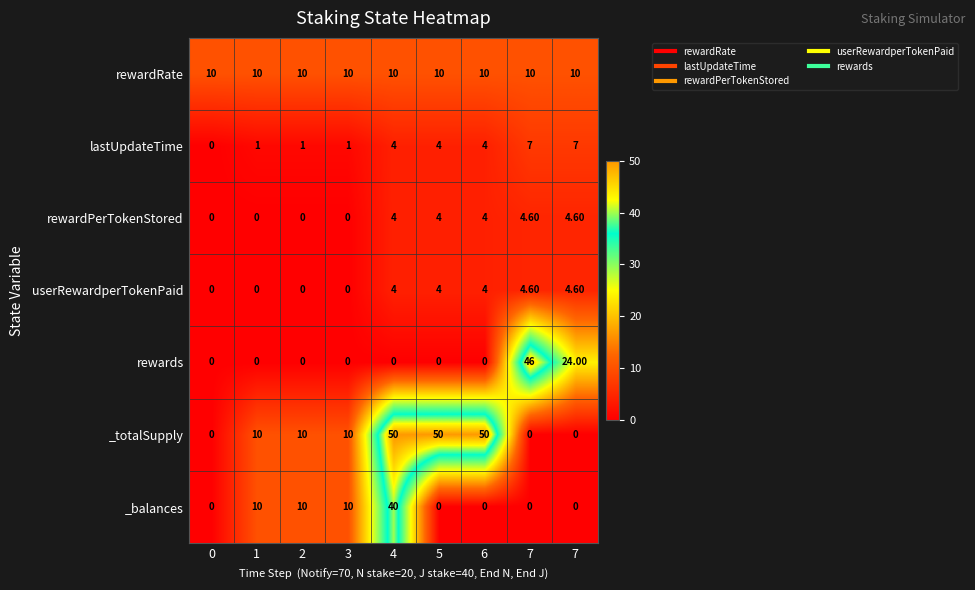

How many distinct data groups are displayed?

7